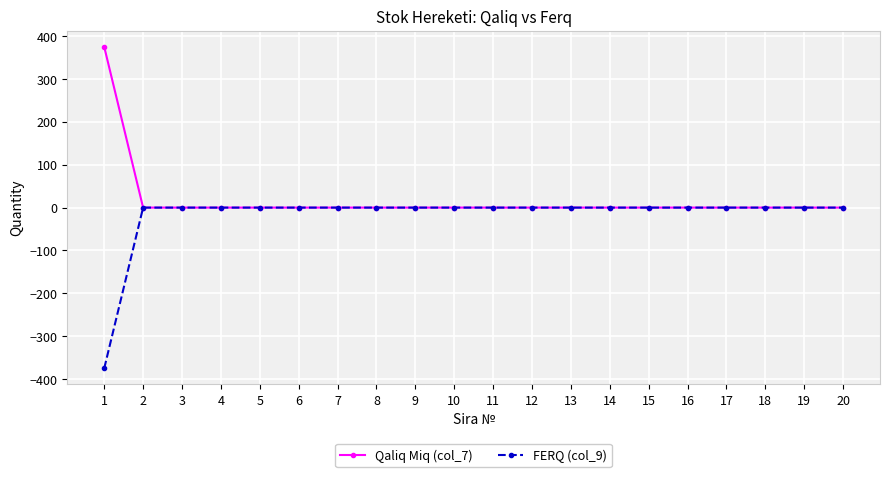

At how many categories does at least one series exceed 163?

1